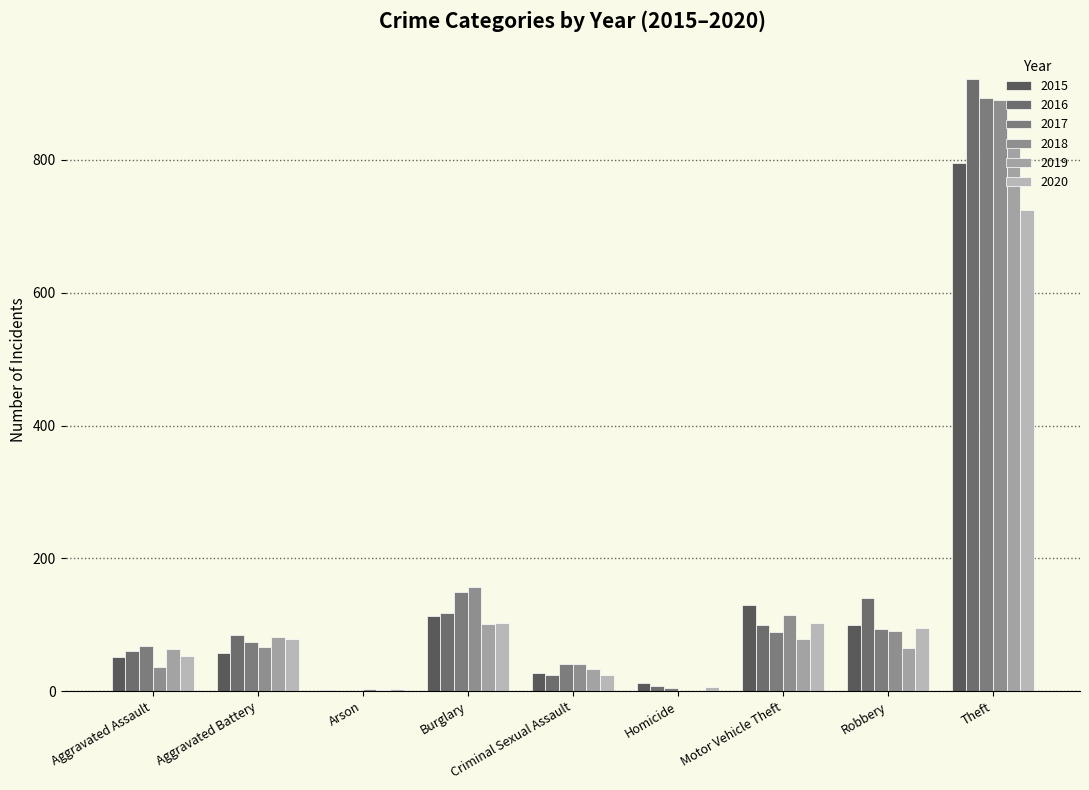

Count the number of data series in this chart.

6